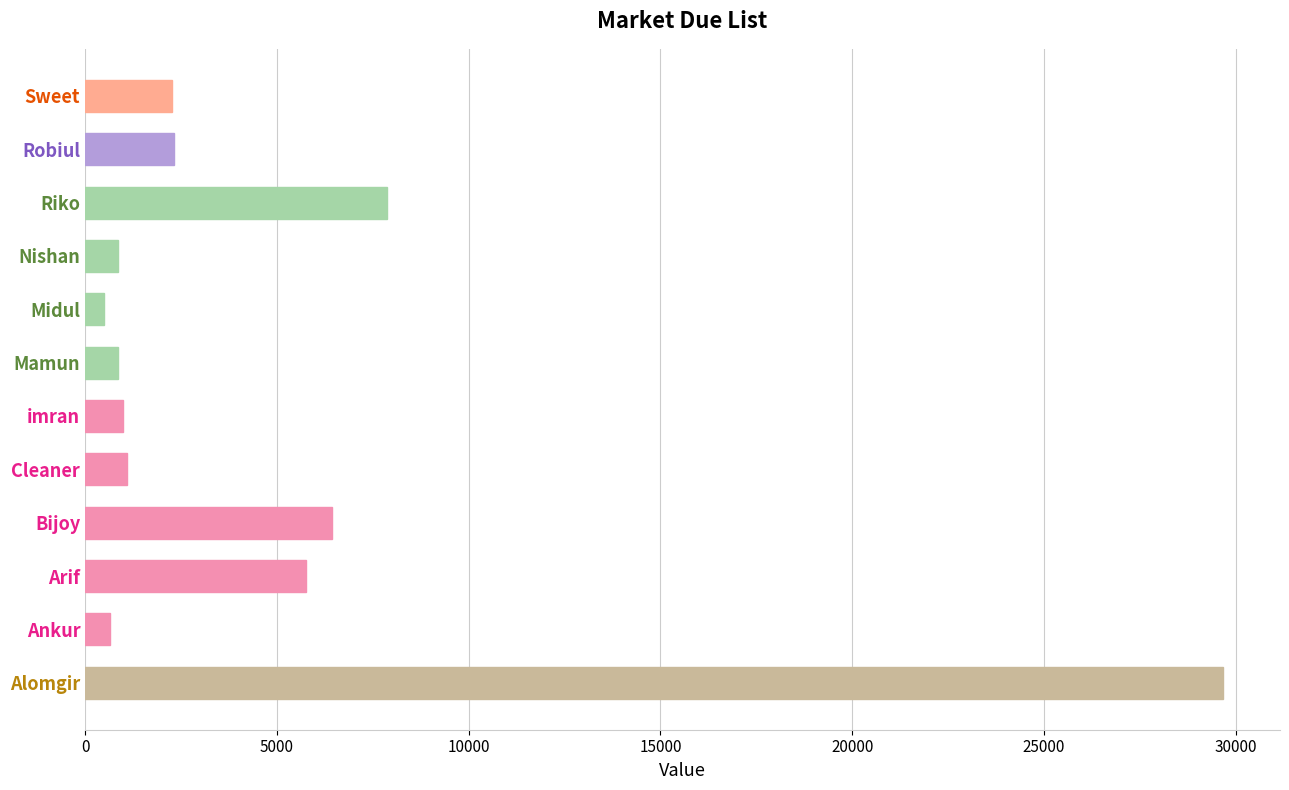

Where is the data nearest to the value 15085?

Riko